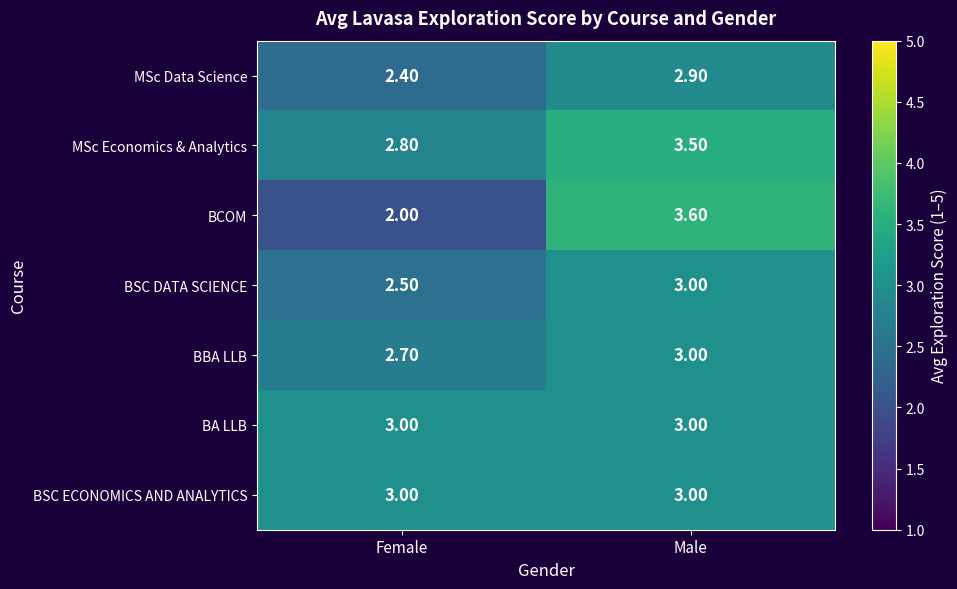

At which category does the chart reach its minimum across all series?

Female